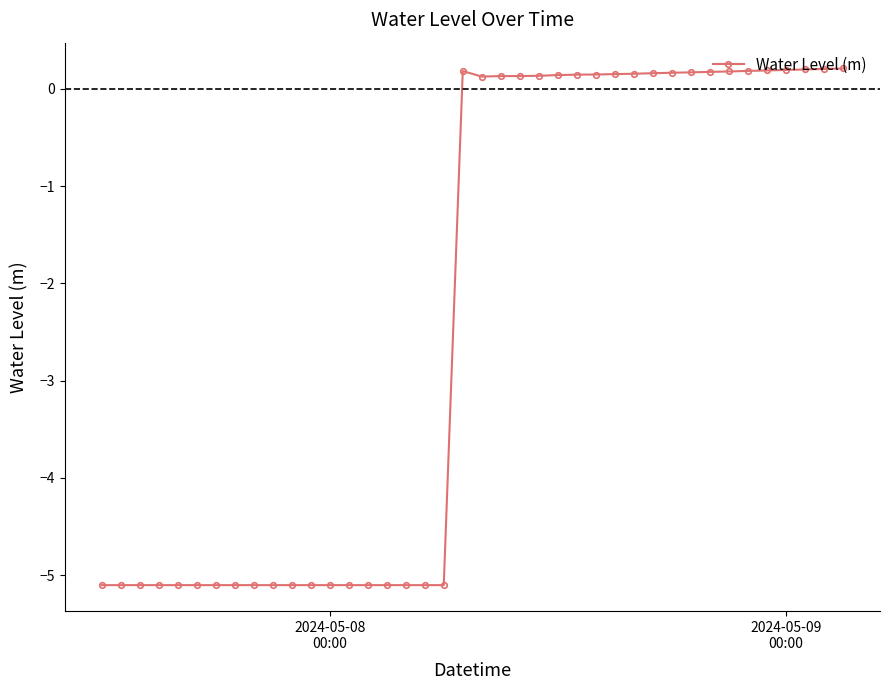

What is the value of the 4th point from the left?

-5.1